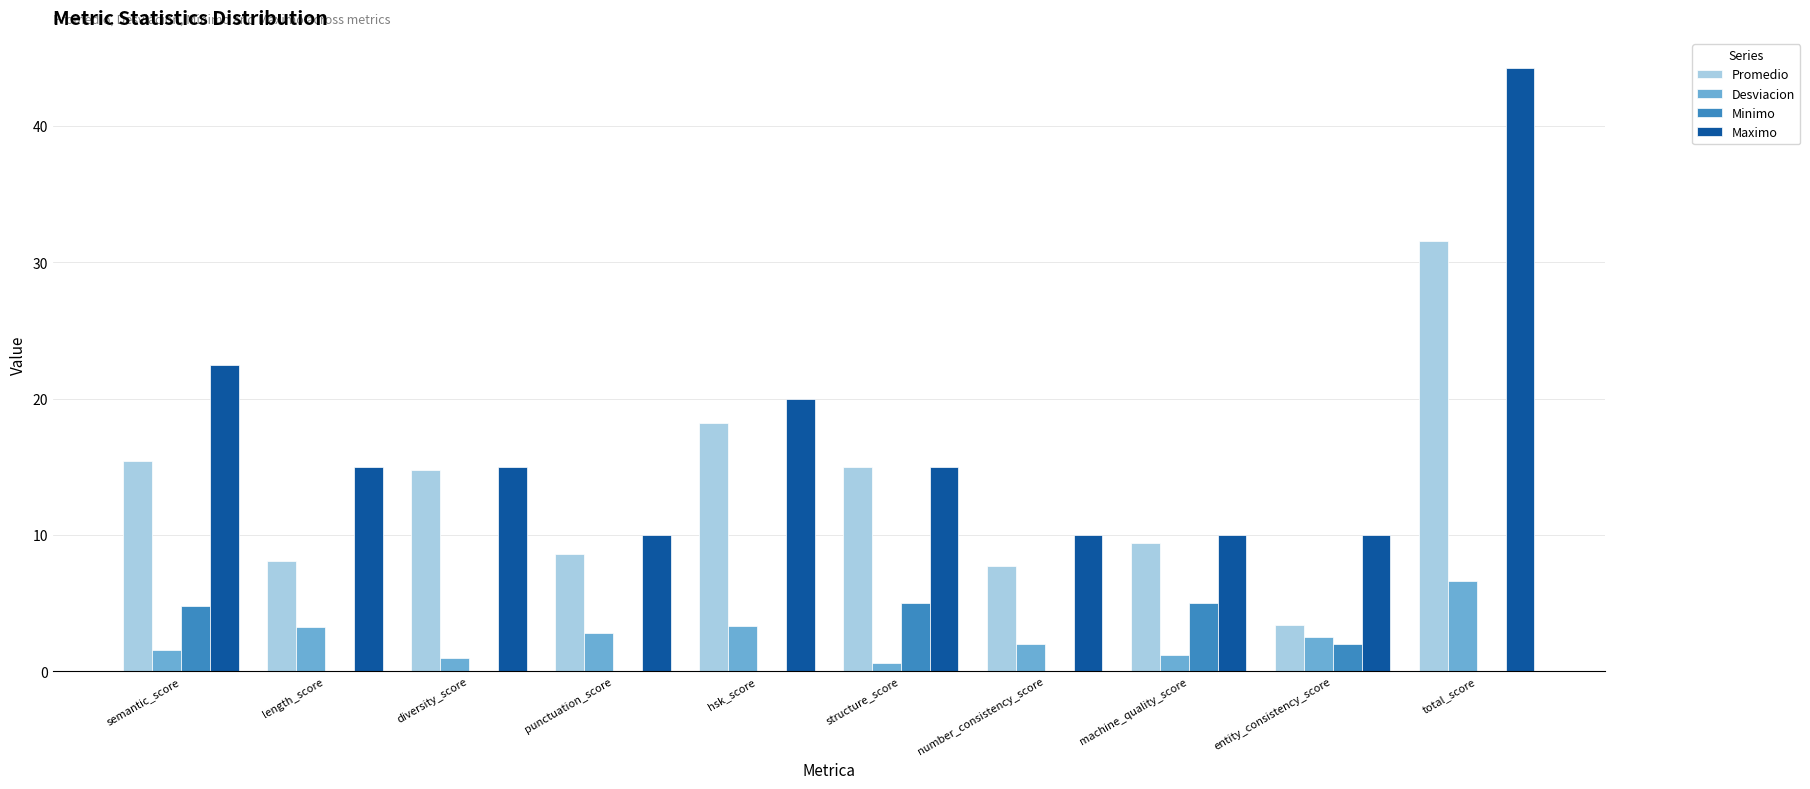

Which series changed the most between diversity_score and number_consistency_score?

Promedio